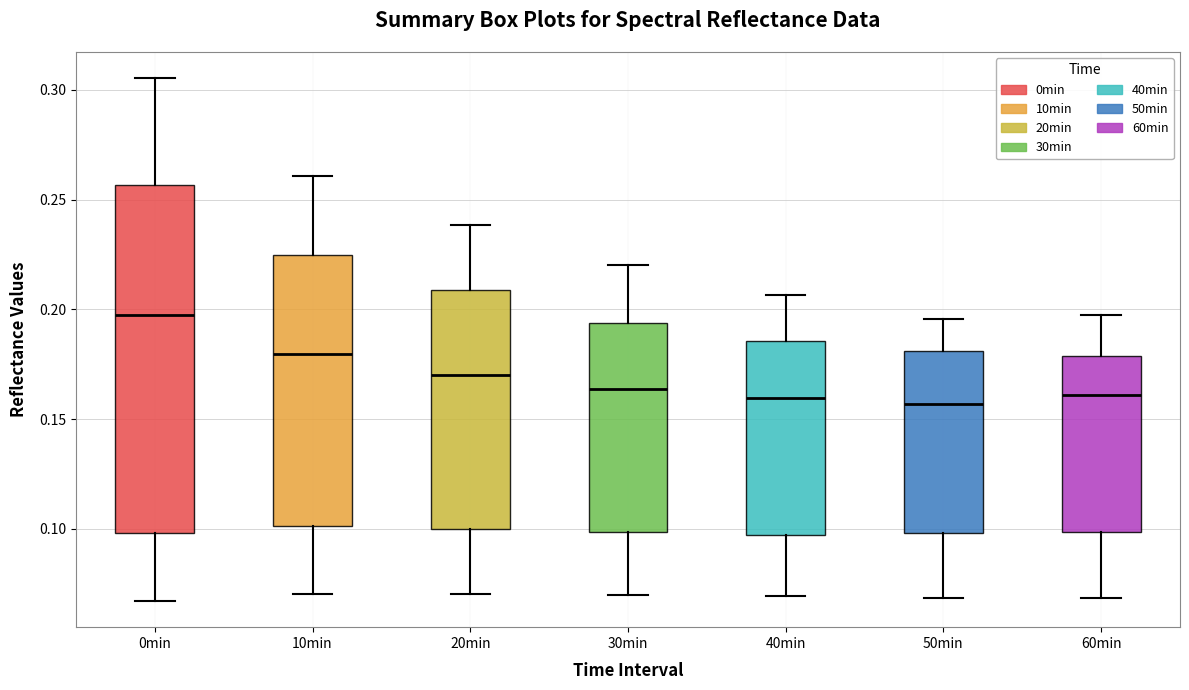

Reading left to right, read every box against the y-axis: the position of its median line, the range the box covers, and the ends of its whiskers. The values are not printed on the chart, so give them approximately, as read against the axis.

0min: median 0.195, box 0.100 to 0.255, whiskers 0.065 to 0.305
10min: median 0.180, box 0.100 to 0.225, whiskers 0.070 to 0.260
20min: median 0.170, box 0.100 to 0.210, whiskers 0.070 to 0.240
30min: median 0.165, box 0.100 to 0.195, whiskers 0.070 to 0.220
40min: median 0.160, box 0.095 to 0.185, whiskers 0.070 to 0.205
50min: median 0.155, box 0.100 to 0.180, whiskers 0.070 to 0.195
60min: median 0.160, box 0.100 to 0.180, whiskers 0.070 to 0.200